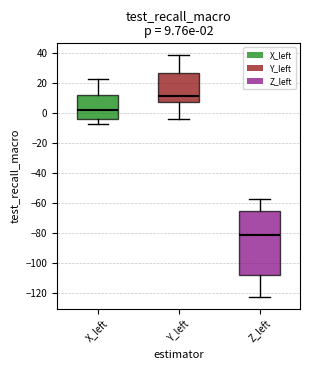

Which box has the lowest median line?

Z_left